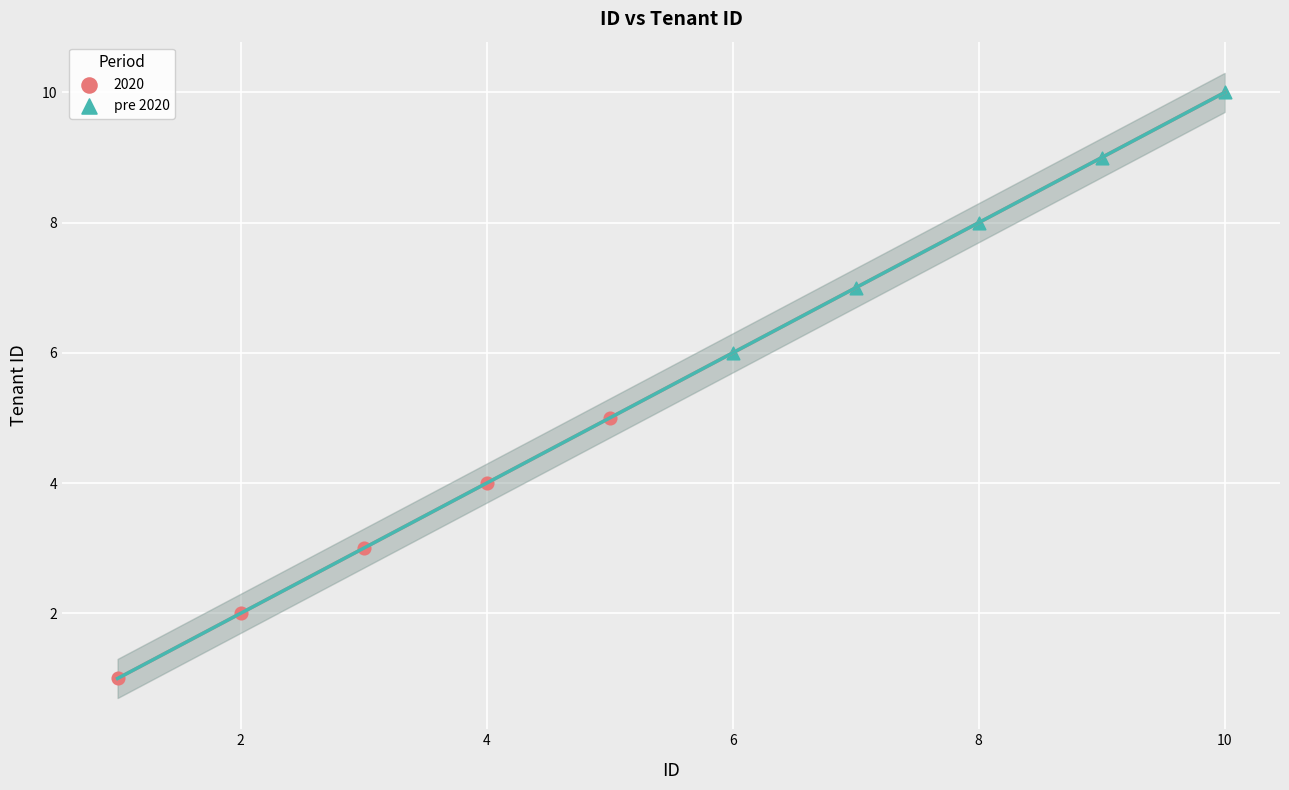

Which series contains the lowest Y value?

2020